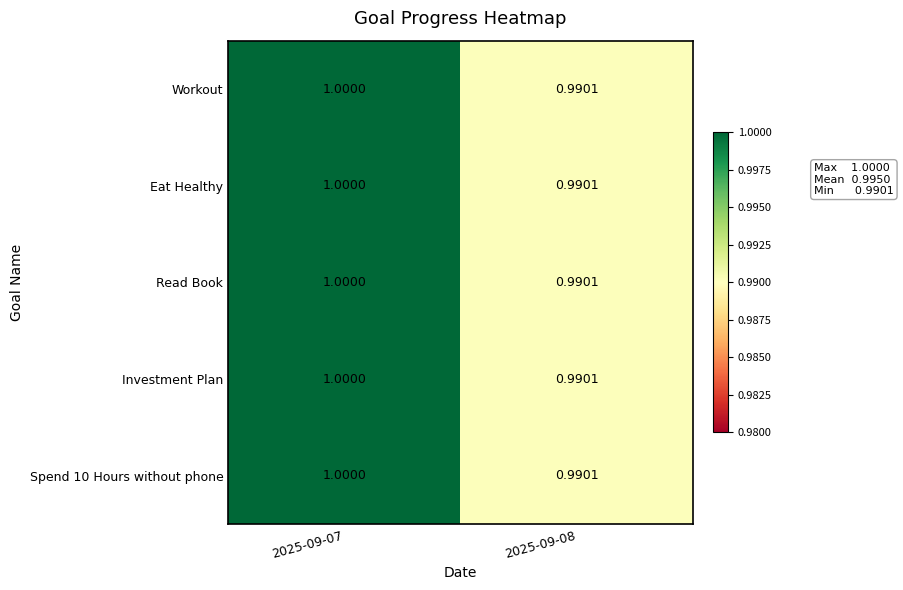

What is the smallest value displayed?

1.0